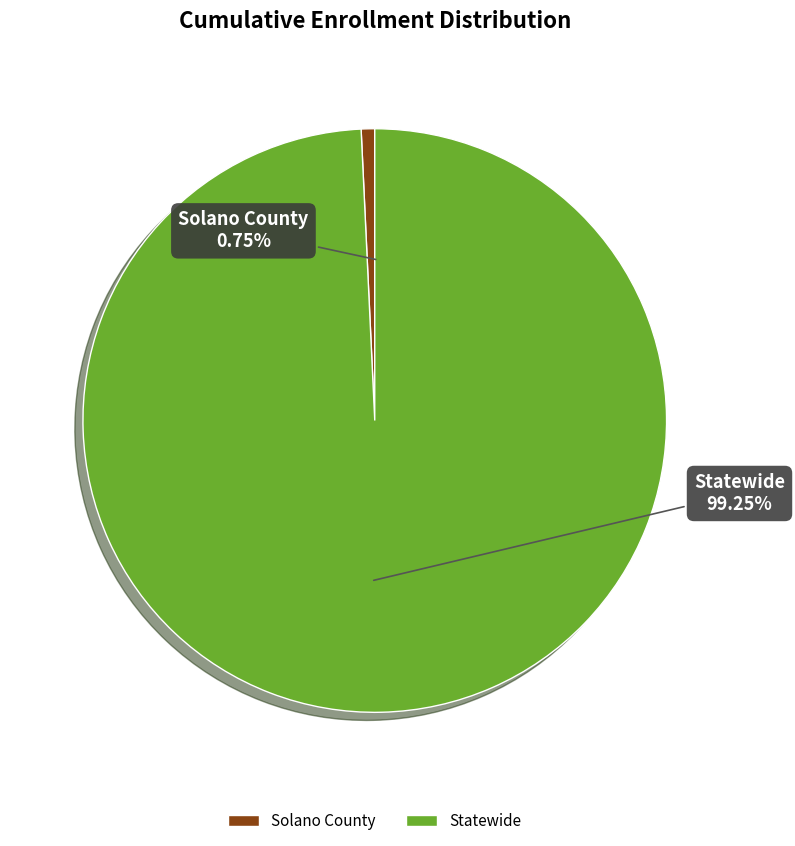

To the nearest percent, what percentage of the pie is Statewide?

99%